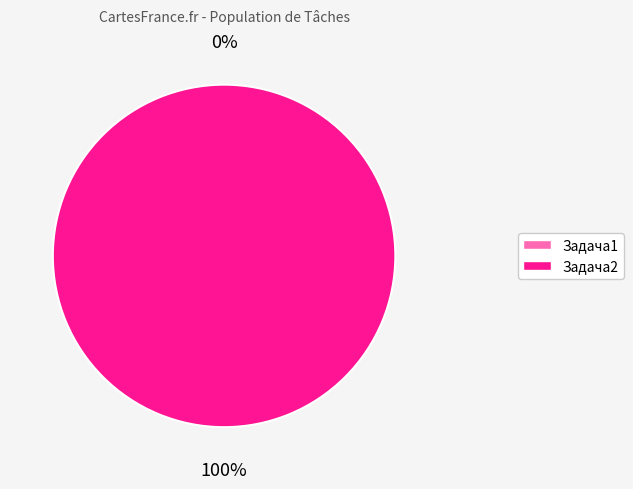

To the nearest percent, what is the combined percentage of Задача1 and Задача2?

100%